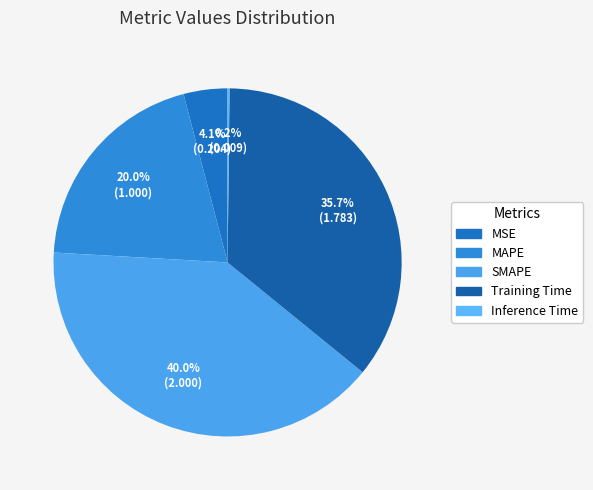

Which slice is the smallest?

Inference Time